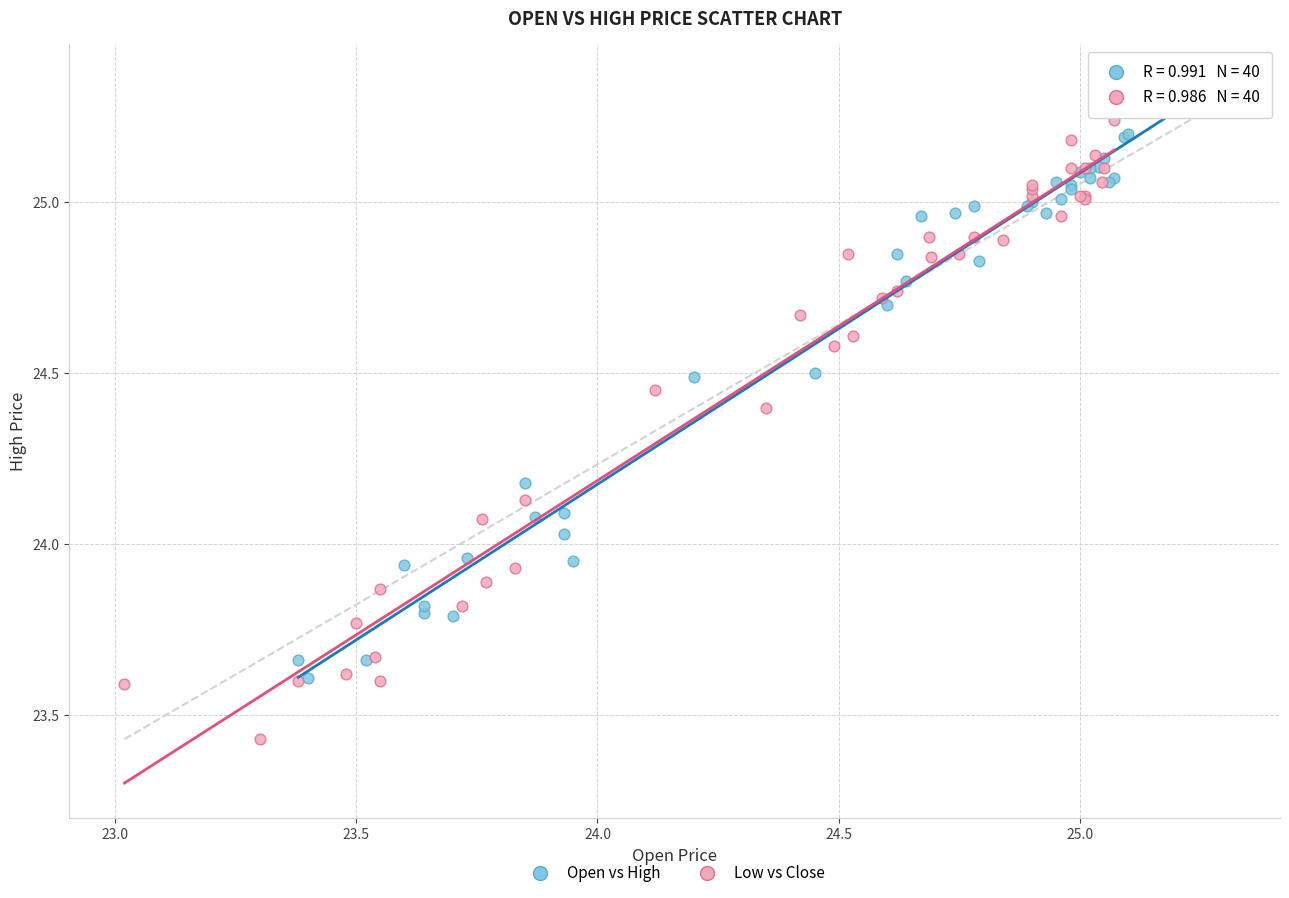

Which series contains the lowest Y value?

Low vs Close